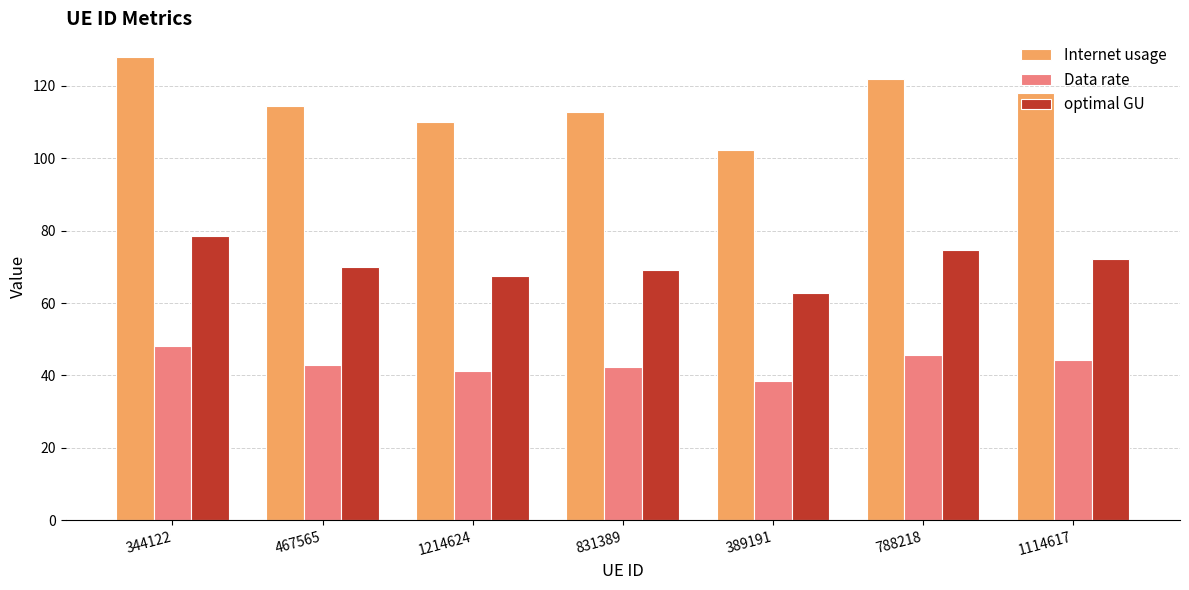

What are all the series names shown in the legend?

Internet usage, Data rate, optimal GU